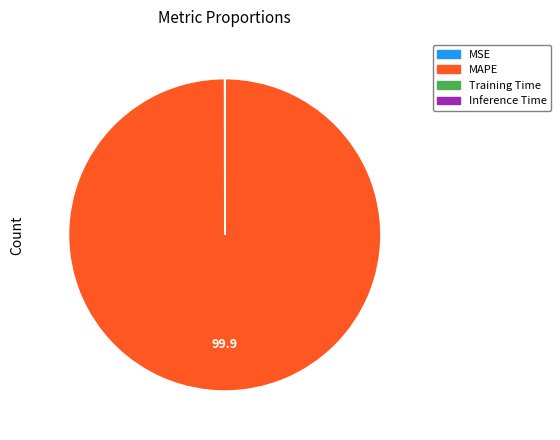

Which slice is the largest?

MAPE